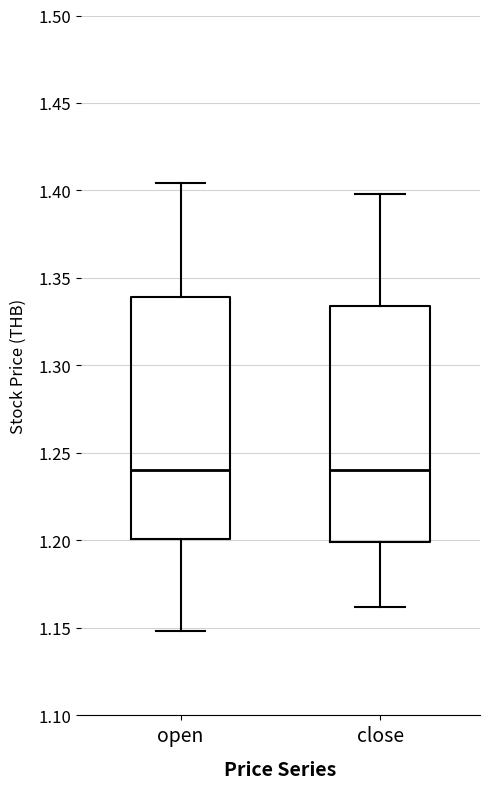

Reading left to right, read every box against the y-axis: the position of its median line, the range the box covers, and the ends of its whiskers. The values are not printed on the chart, so give them approximately, as read against the axis.

open: median 1.240, box 1.200 to 1.340, whiskers 1.150 to 1.405
close: median 1.240, box 1.200 to 1.335, whiskers 1.160 to 1.400